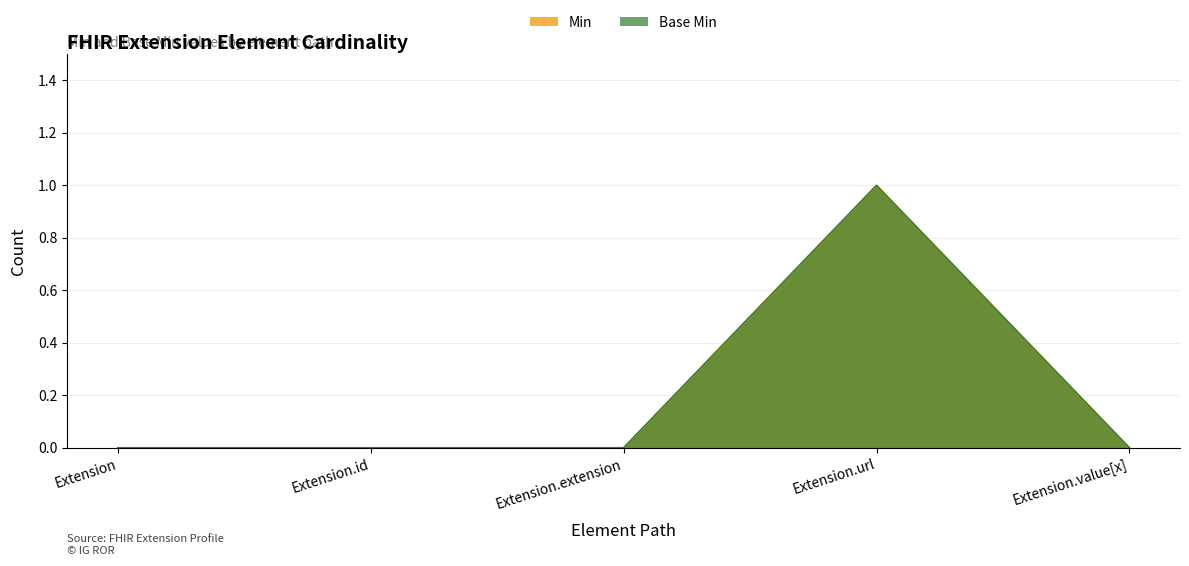

Reading left to right, list all the values displayed in this chart.

Min: Extension=0	Extension.id=0	Extension.extension=0	Extension.url=1	Extension.value[x]=0
Base Min: Extension=0	Extension.id=0	Extension.extension=0	Extension.url=1	Extension.value[x]=0